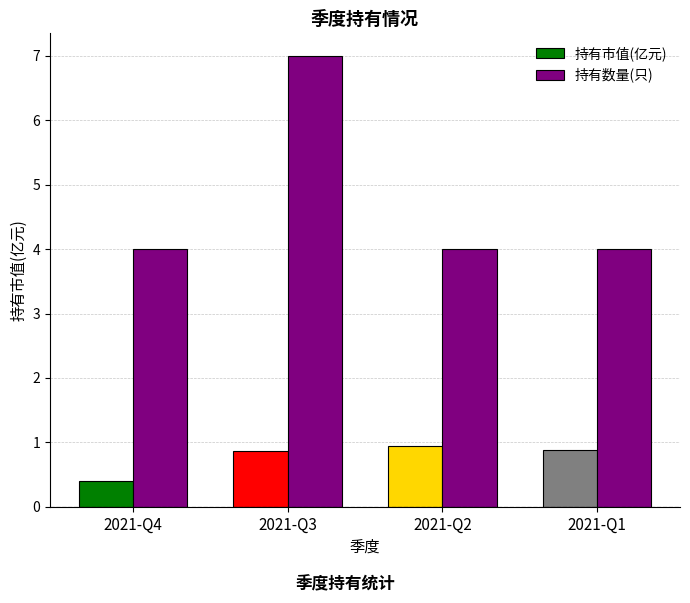

Where is 持有数量(只) nearest to the value 5?

2021-Q4